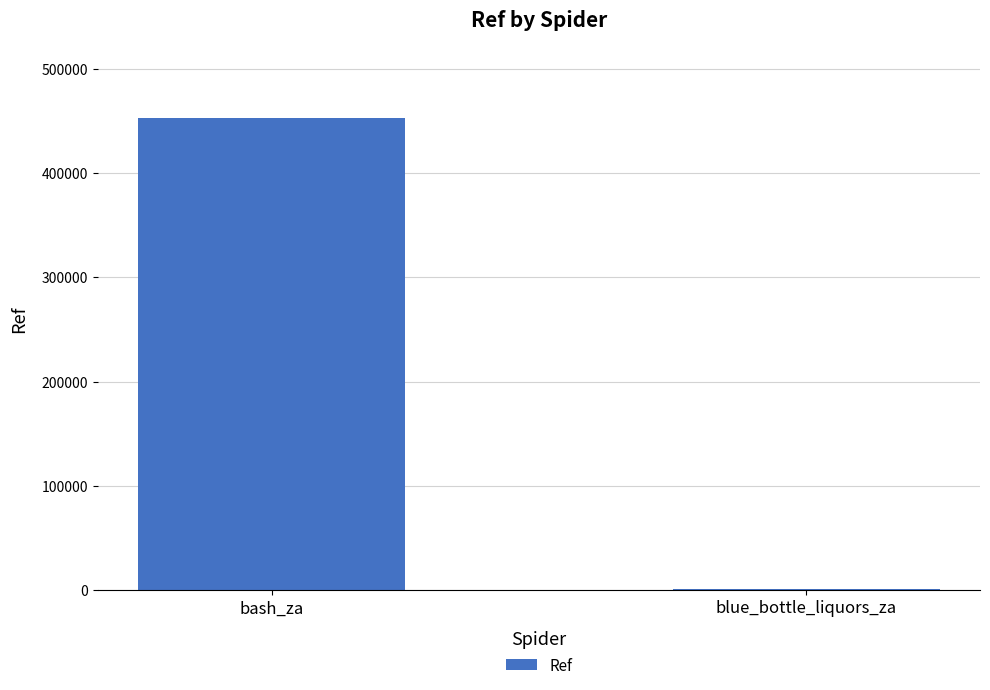

Which has a higher value, bash_za or blue_bottle_liquors_za?

bash_za